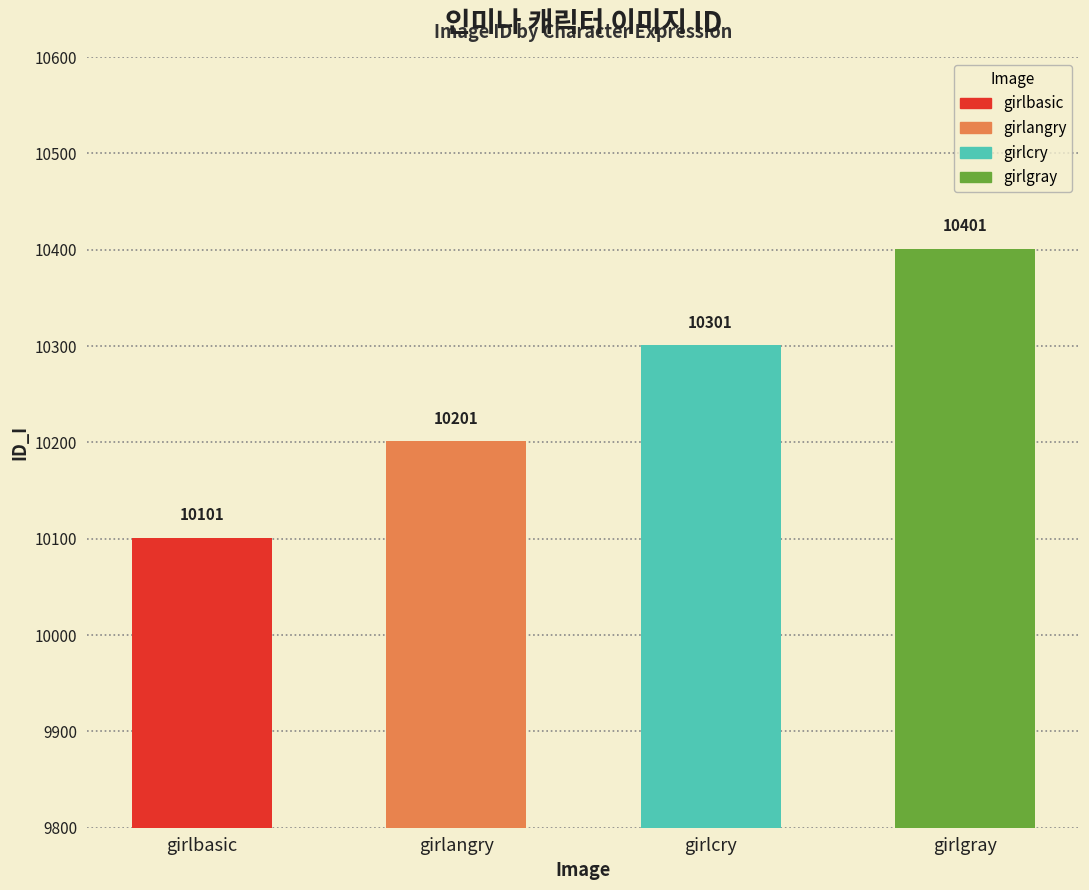

What is the sum of all values?

41004